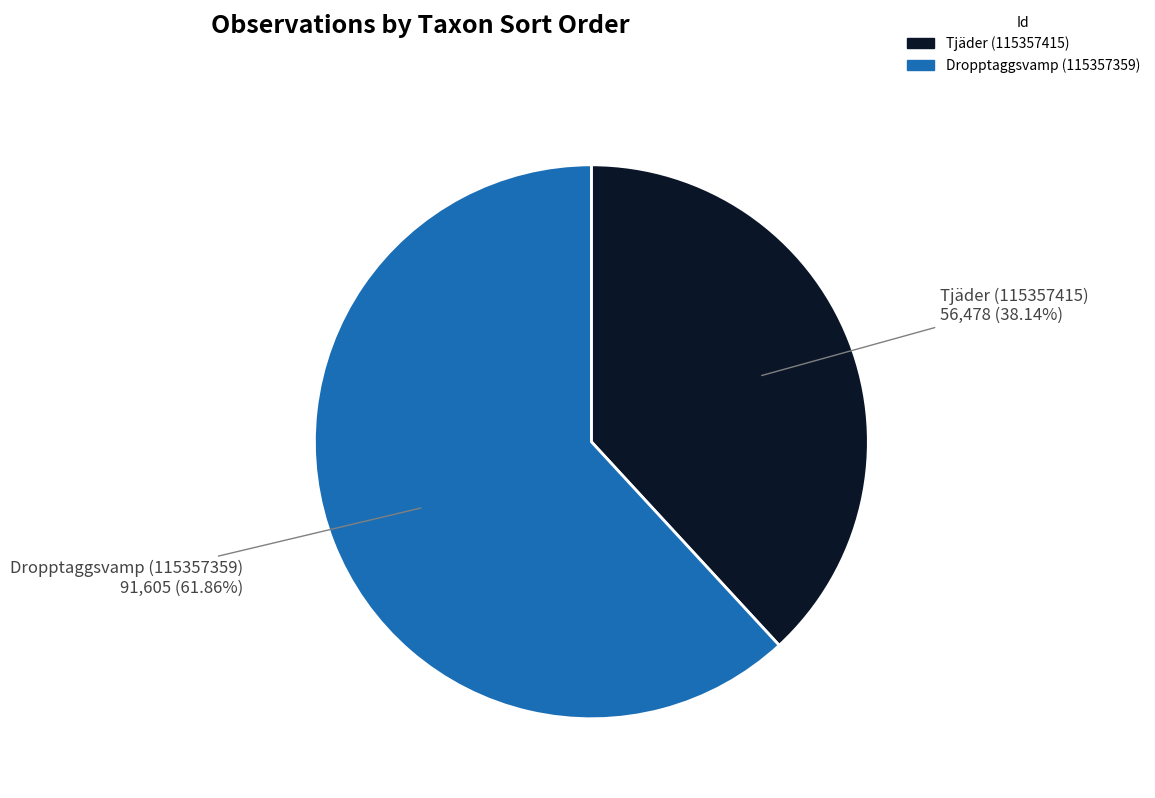

Which has a higher value, Tjäder (115357415) or Dropptaggsvamp (115357359)?

Dropptaggsvamp (115357359)